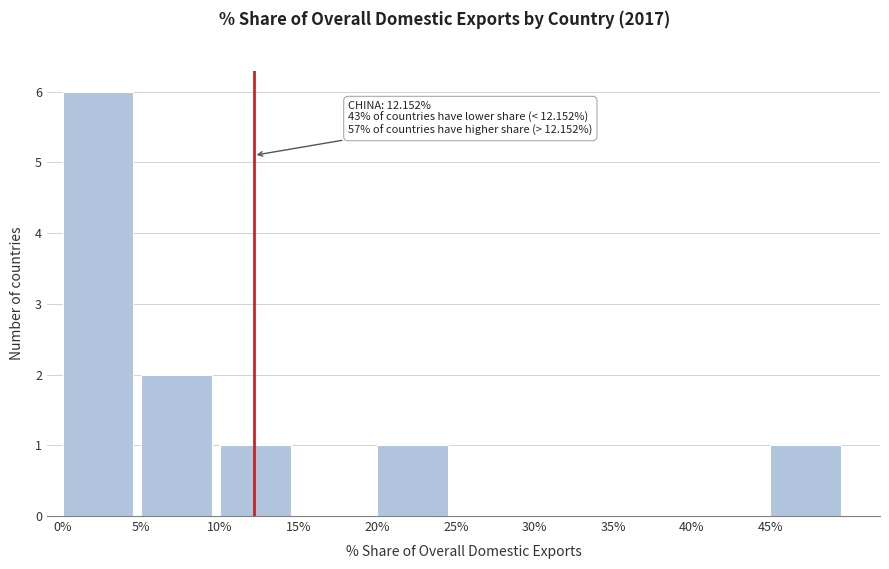

Over which range of the x-axis is the bar tallest?

0 to 5